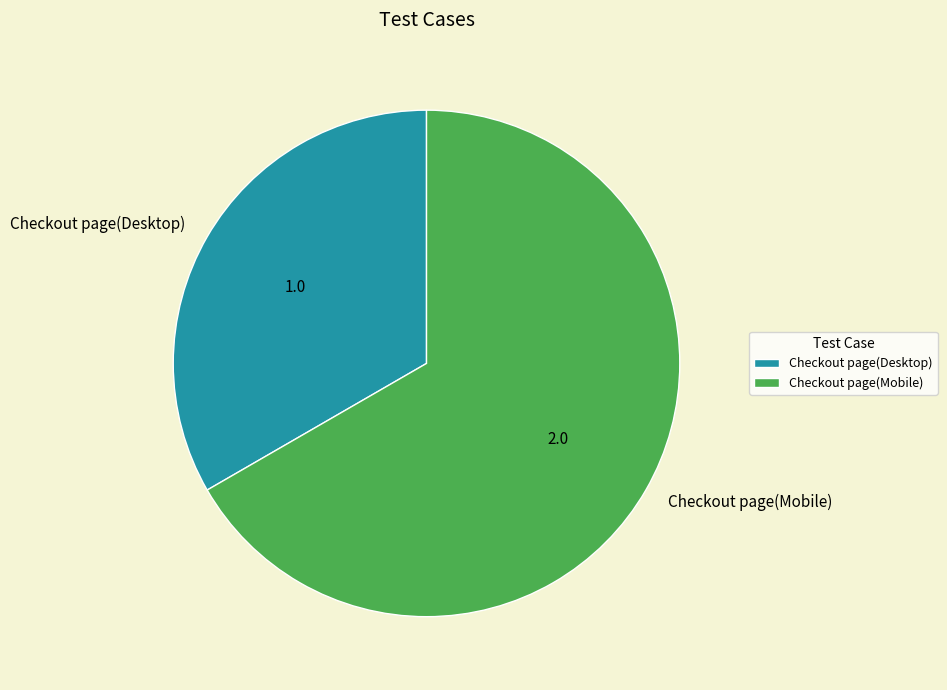

True or false: Checkout page(Mobile) accounts for 59% of the total.

False